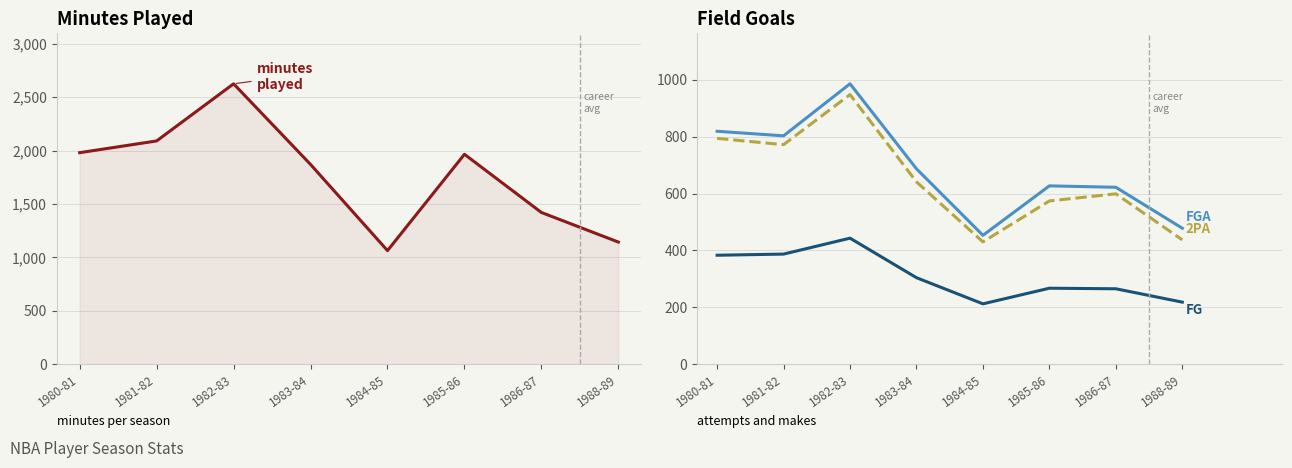

Which category has the lowest value across all series?

1984-85